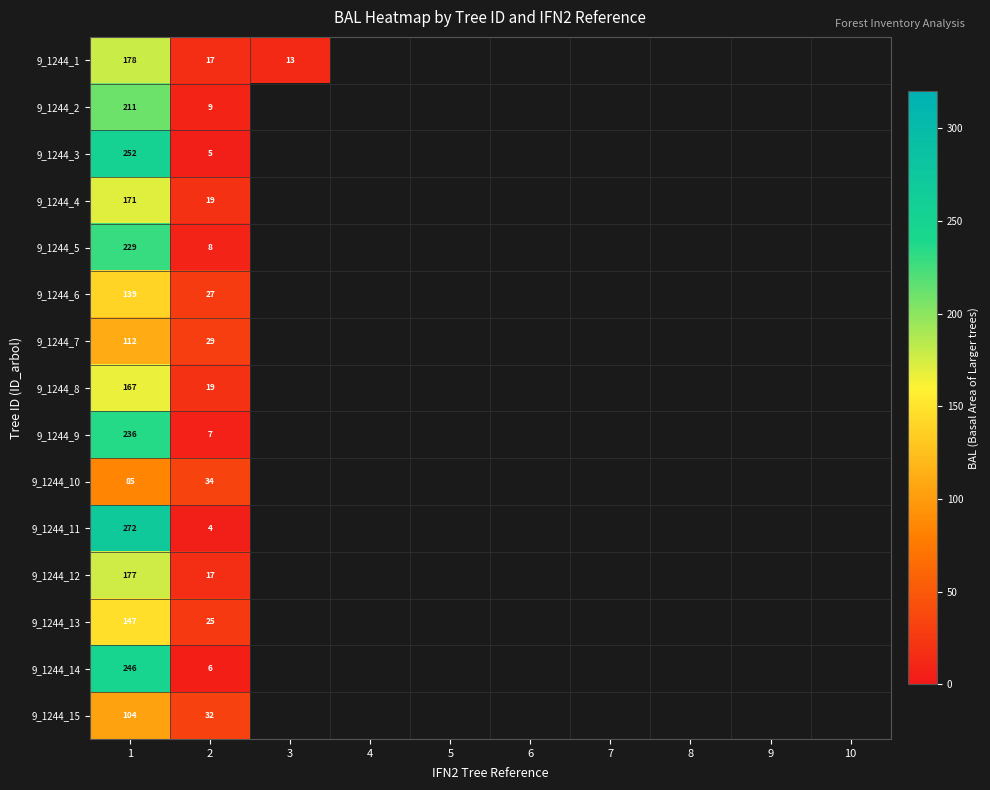

Where is 9_1244_10 nearest to the value 59?

2